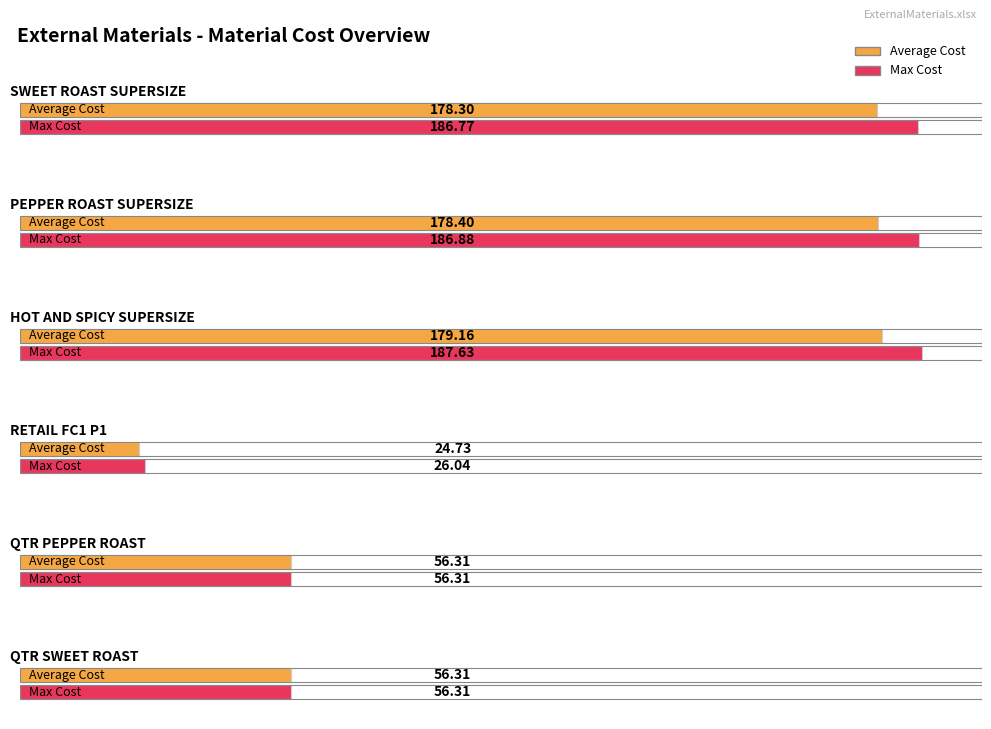

Which series has the largest total across all categories?

Max Cost